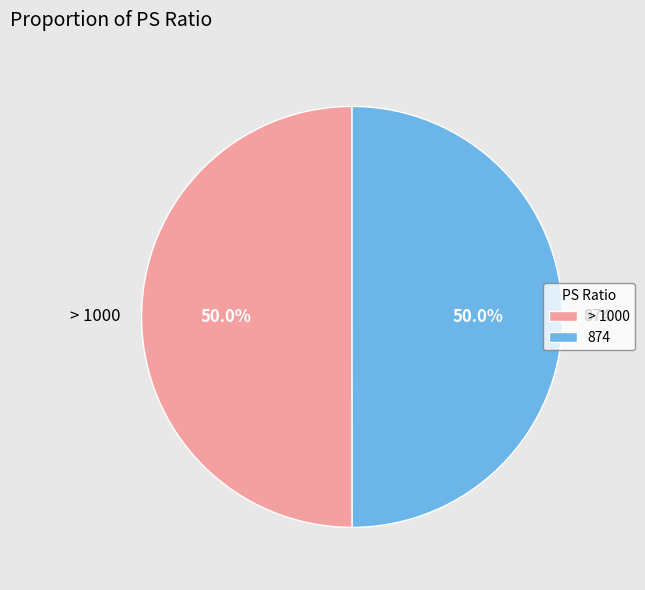

How many slices are in this pie chart?

2